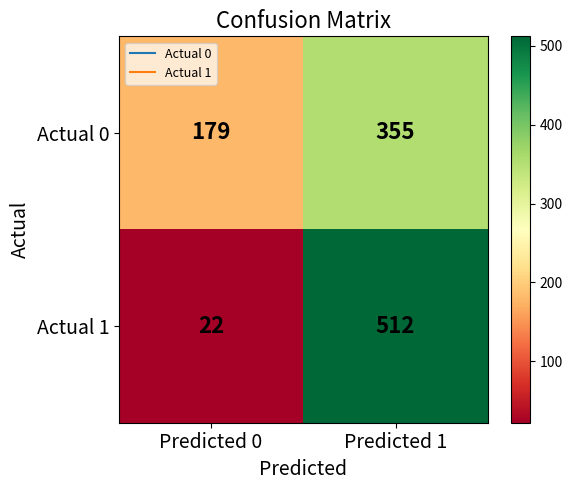

At which category is the sum across all series the highest?

Predicted 1